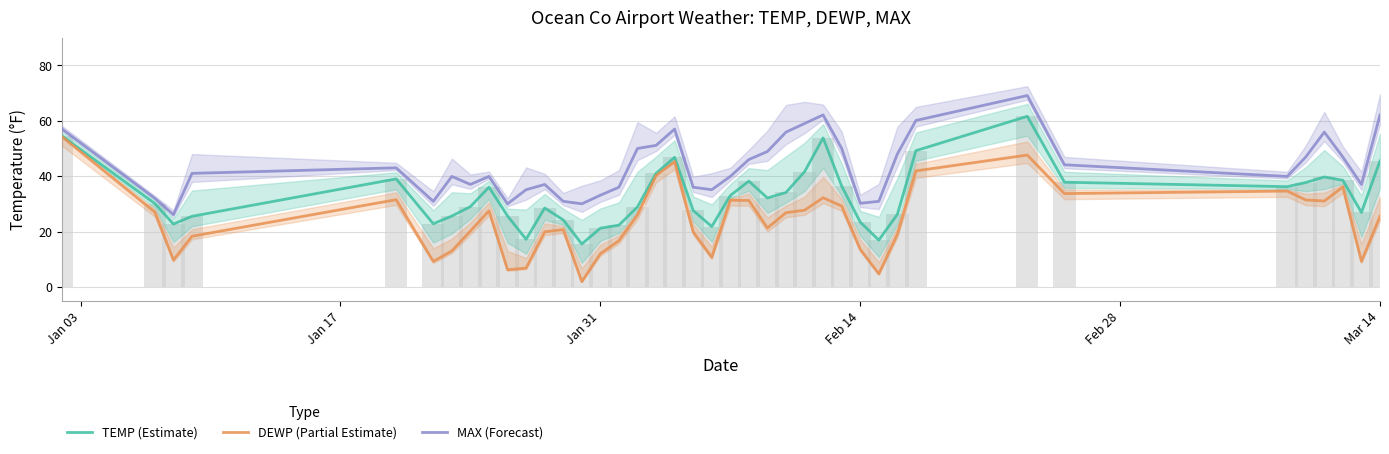

At how many categories does at least one series exceed 31?

33